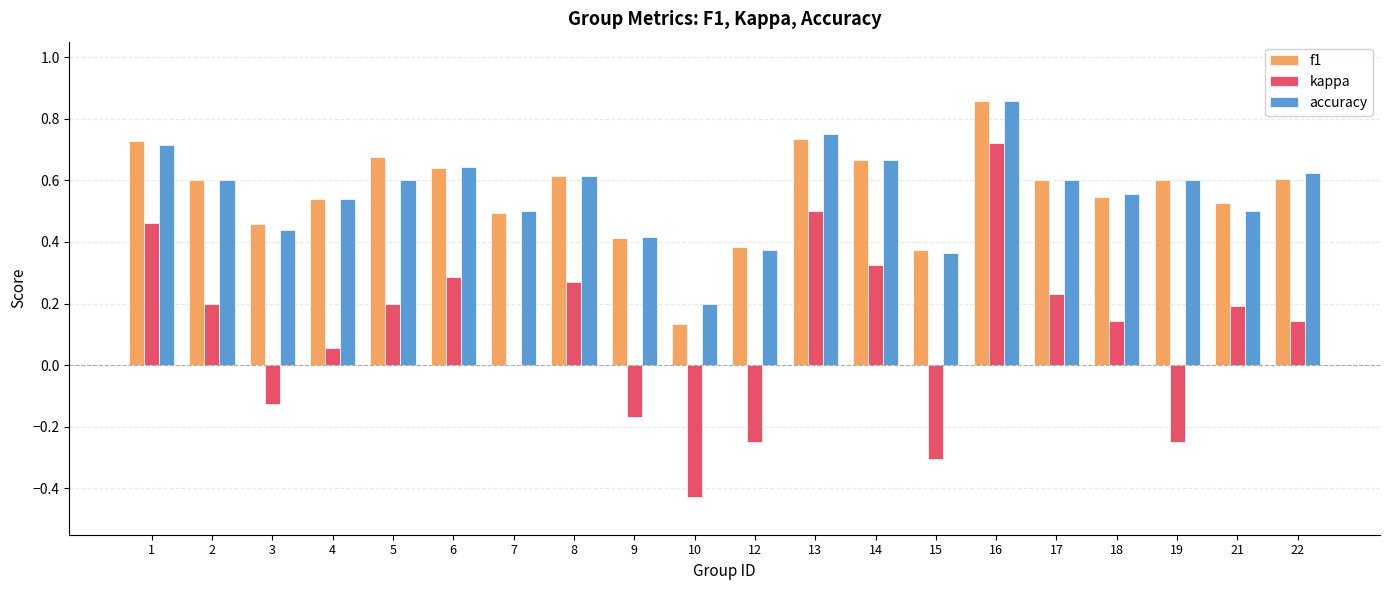

True or false: f1 has a value of 0.5 at 7.

True